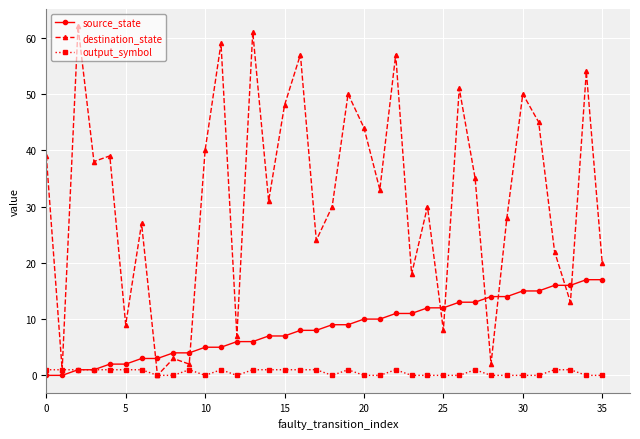

True or false: destination_state has more than 1 interior local peaks.

True